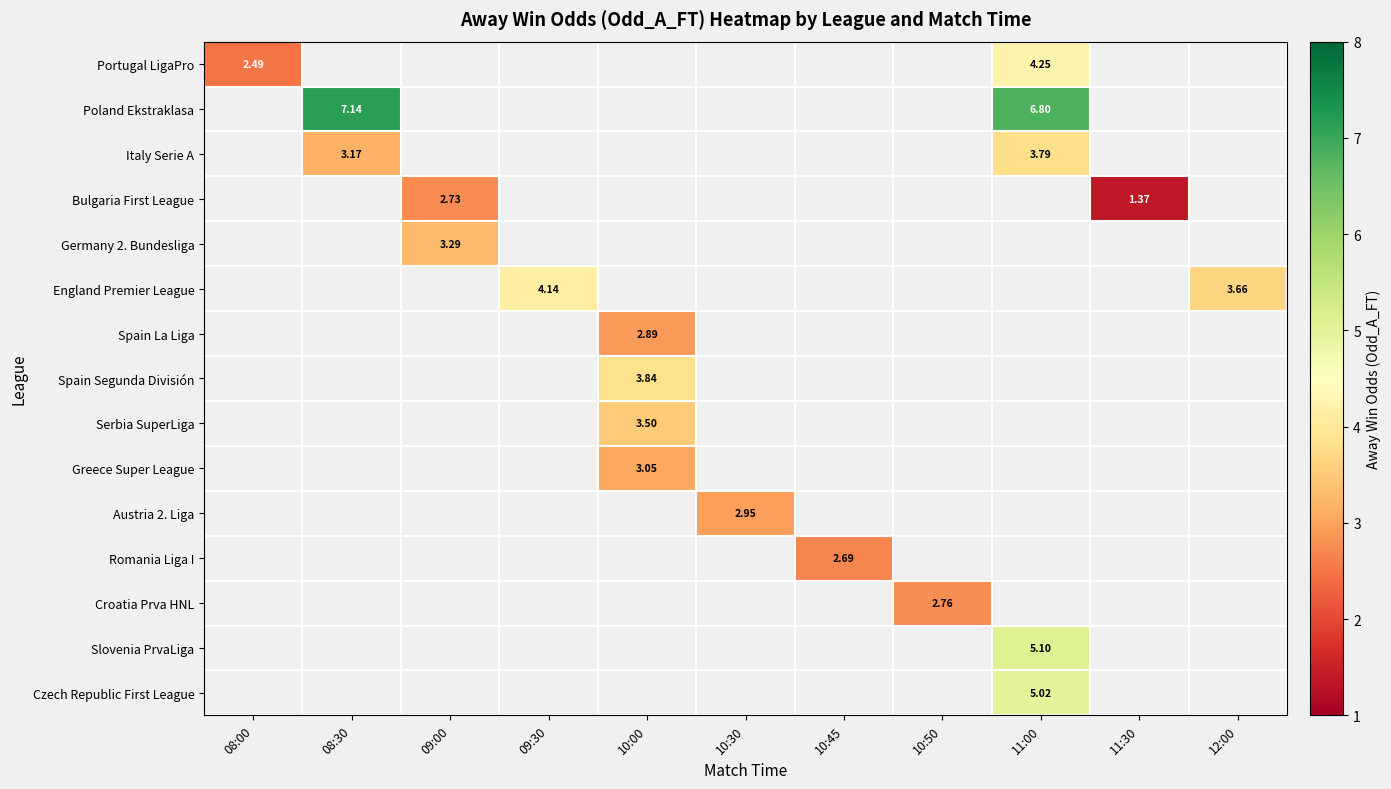

What is the smallest value displayed?

1.4